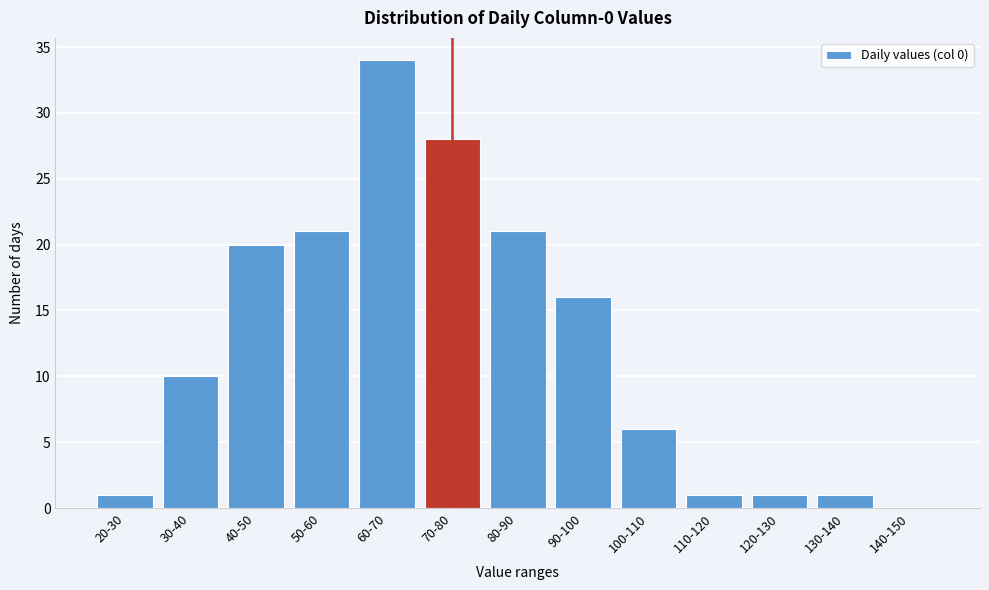

Reading left to right, extract all data points from this chart.

20-30=1	30-40=10	40-50=20	50-60=21	60-70=34	70-80=28	80-90=21	90-100=16	100-110=6	110-120=1	120-130=1	130-140=1	140-150=0